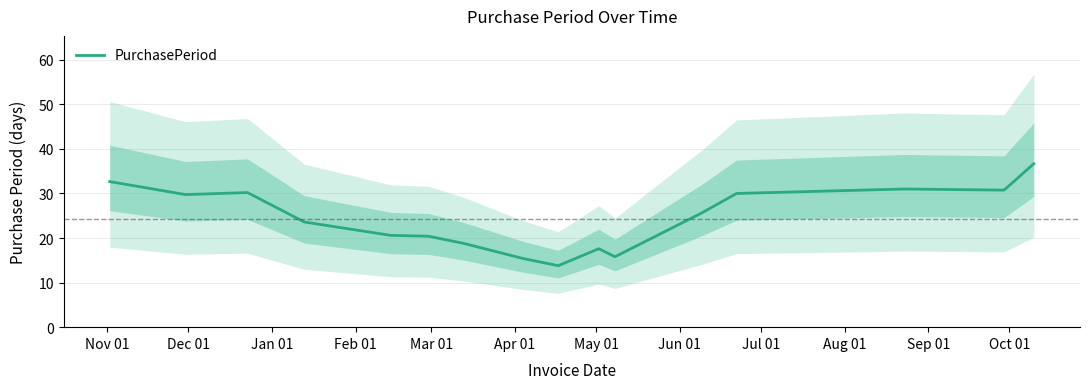

Reading left to right, transcribe all the data shown in this chart.

32.7	29.8	30.2	23.6	20.6	20.4	18.8	15.4	13.8	17.6	15.8	25.6	30.0	31.0	30.8	36.7